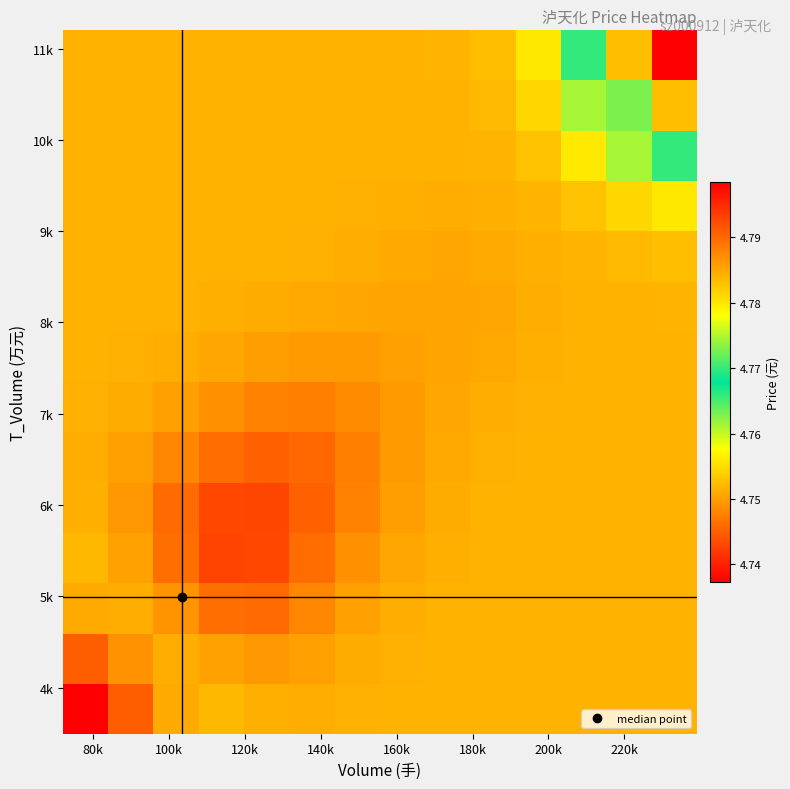

How many series are shown in this chart?

14